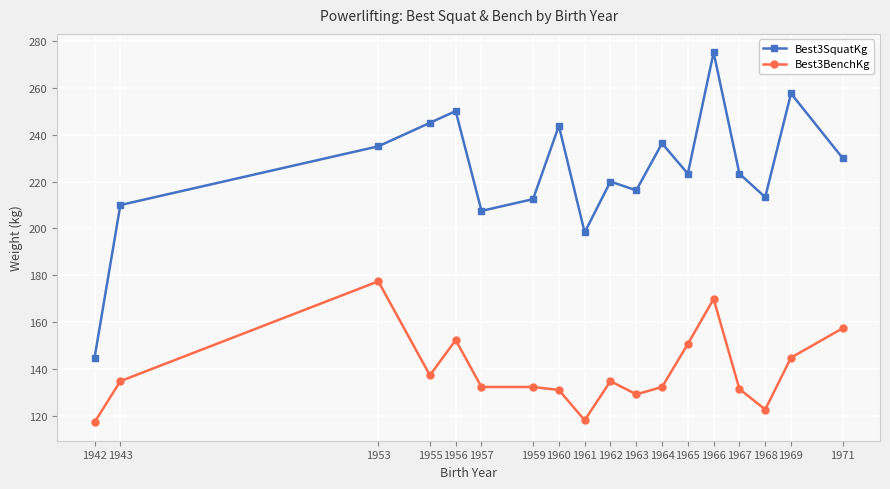

List the series in order of their peak value, lowest first.

Best3BenchKg, Best3SquatKg